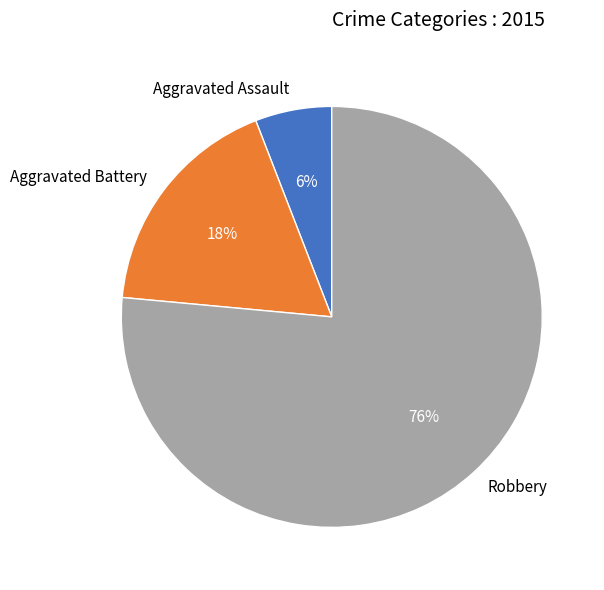

Does Aggravated Battery represent more than half of the total?

No